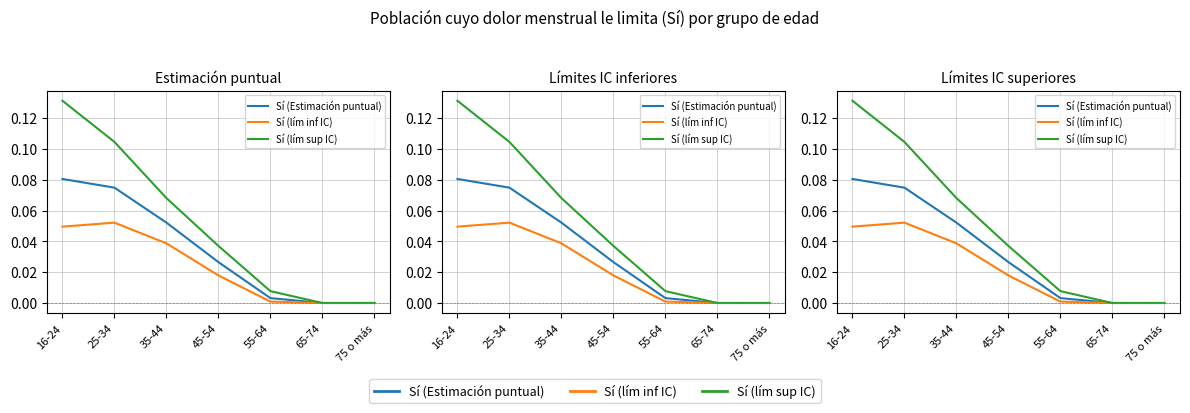

How many data points in Sí (lím inf IC) are above 0?

5